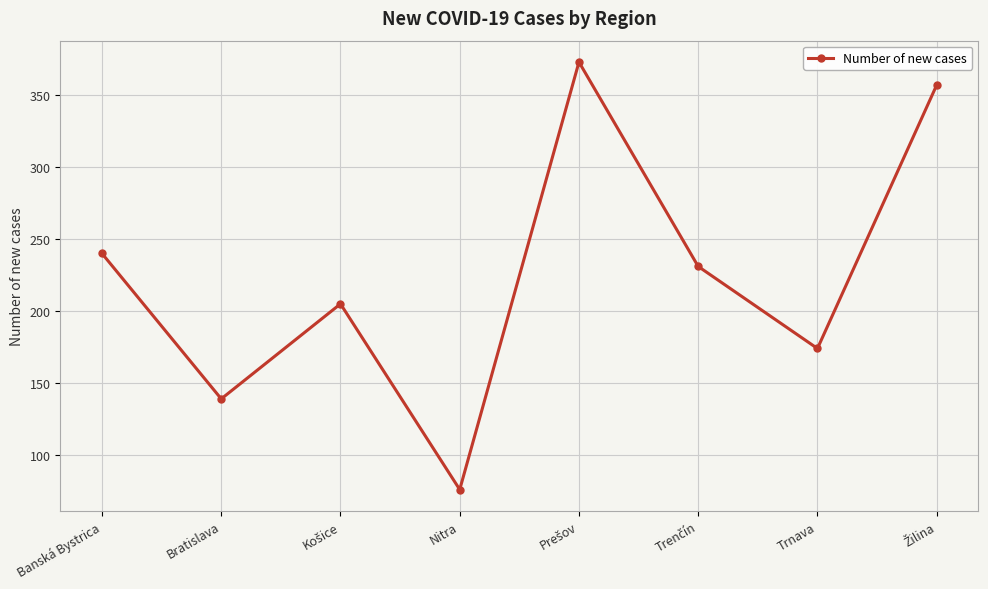

What is the smallest value displayed?

76